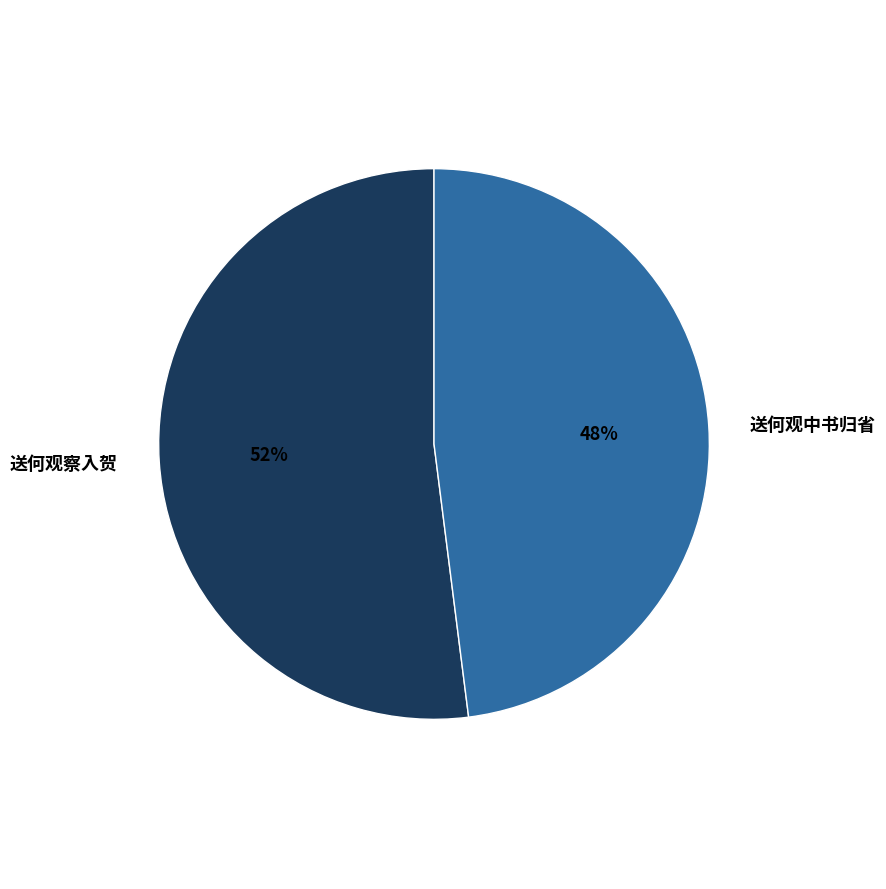

What percentage is the 送何观中书归省 slice, to the nearest percent?

48%